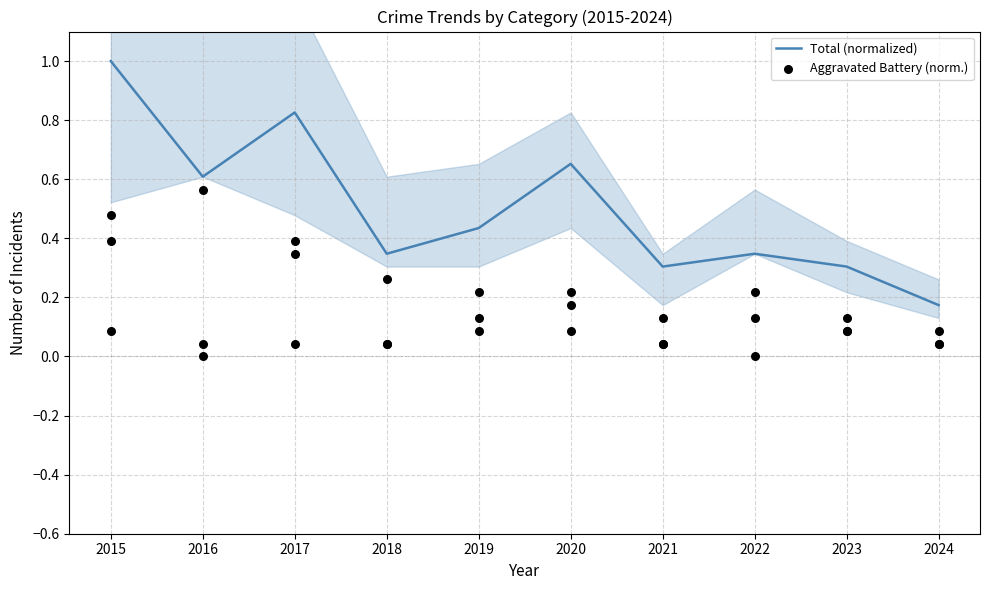

Which series reaches the maximum Y coordinate?

Total (normalized)